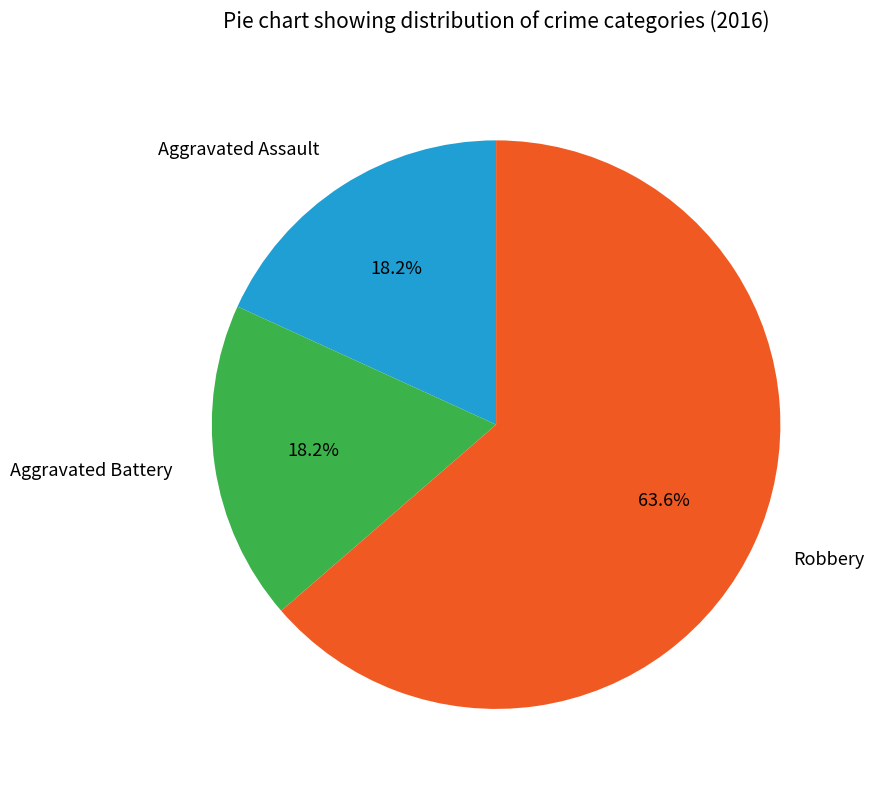

Which category has the biggest portion of the pie?

Robbery